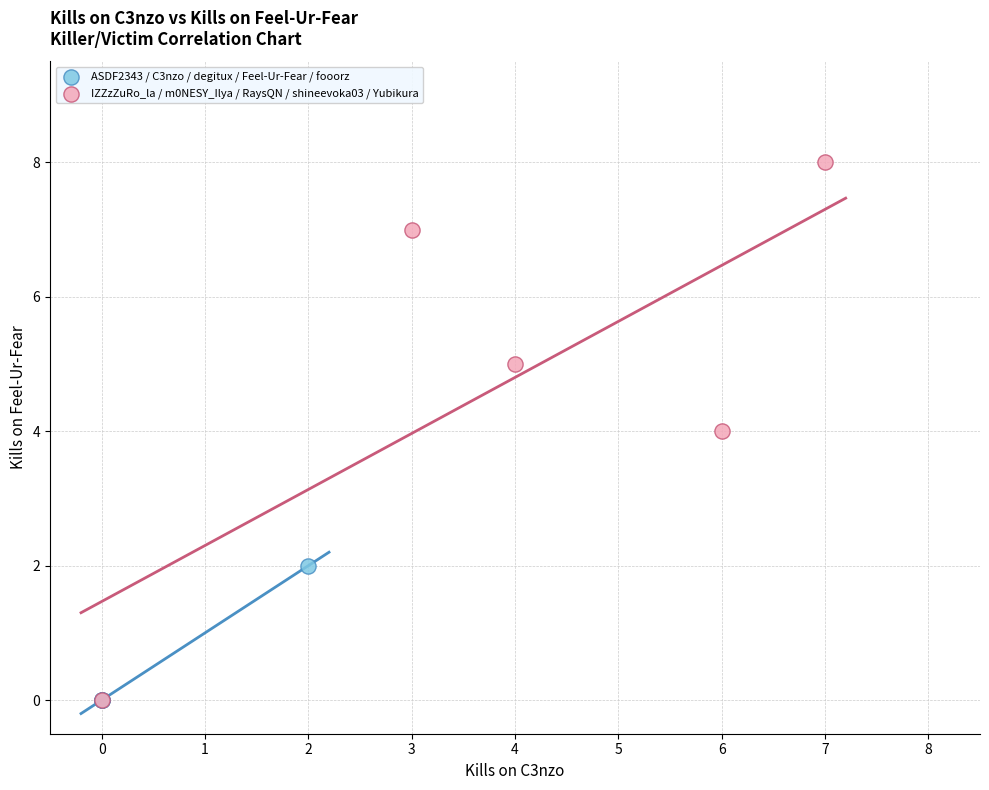

Which series contains the highest Y value?

IZZzZuRo_la / m0NESY_Ilya / RaysQN / shineevoka03 / Yubikura